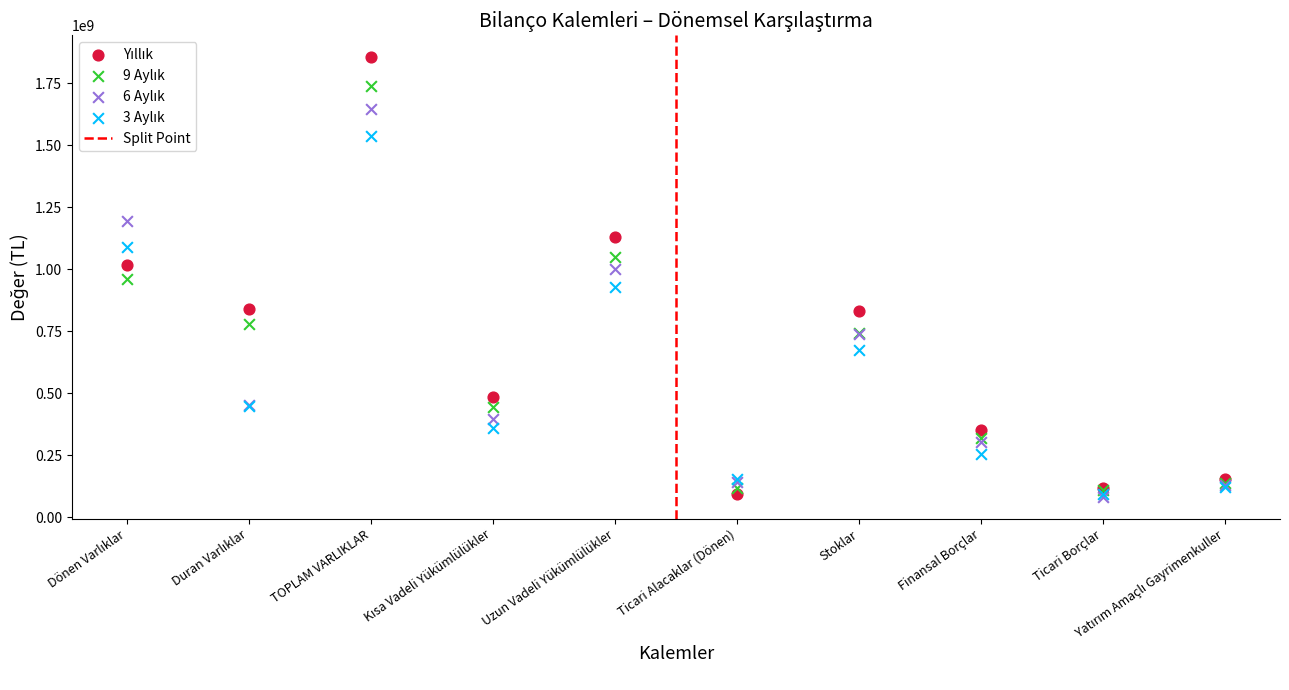

What are all the series names shown in the legend?

Yıllık, 9 Aylık, 6 Aylık, 3 Aylık